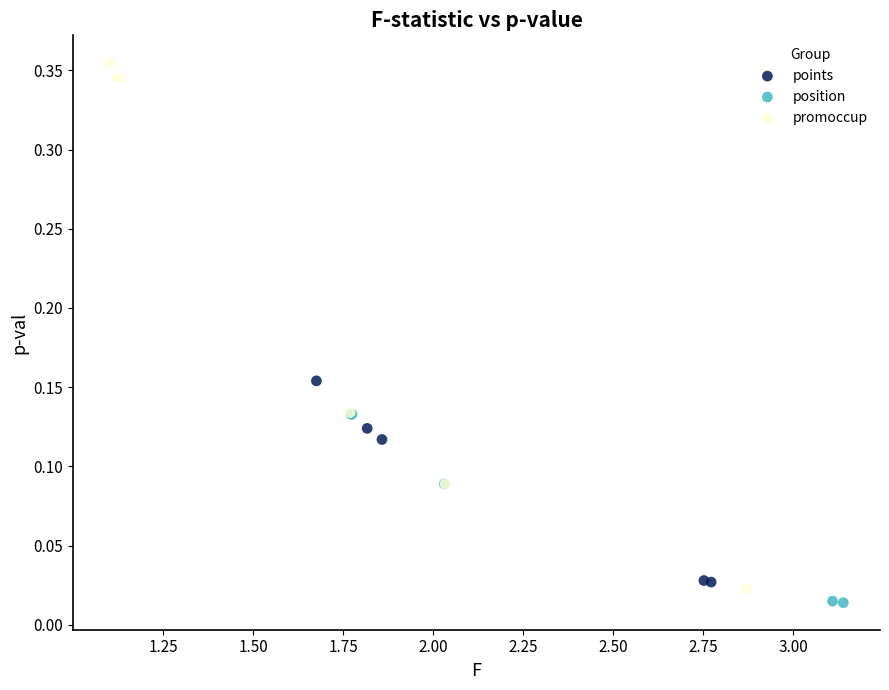

Which series reaches the maximum Y coordinate?

promoccup